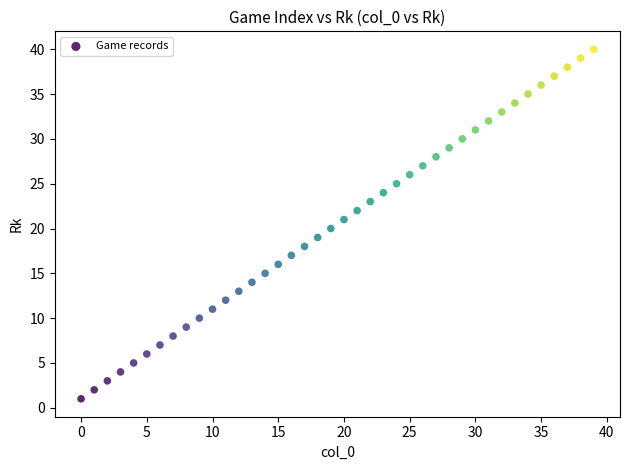

What is the range of Y values (max minus min)?

39